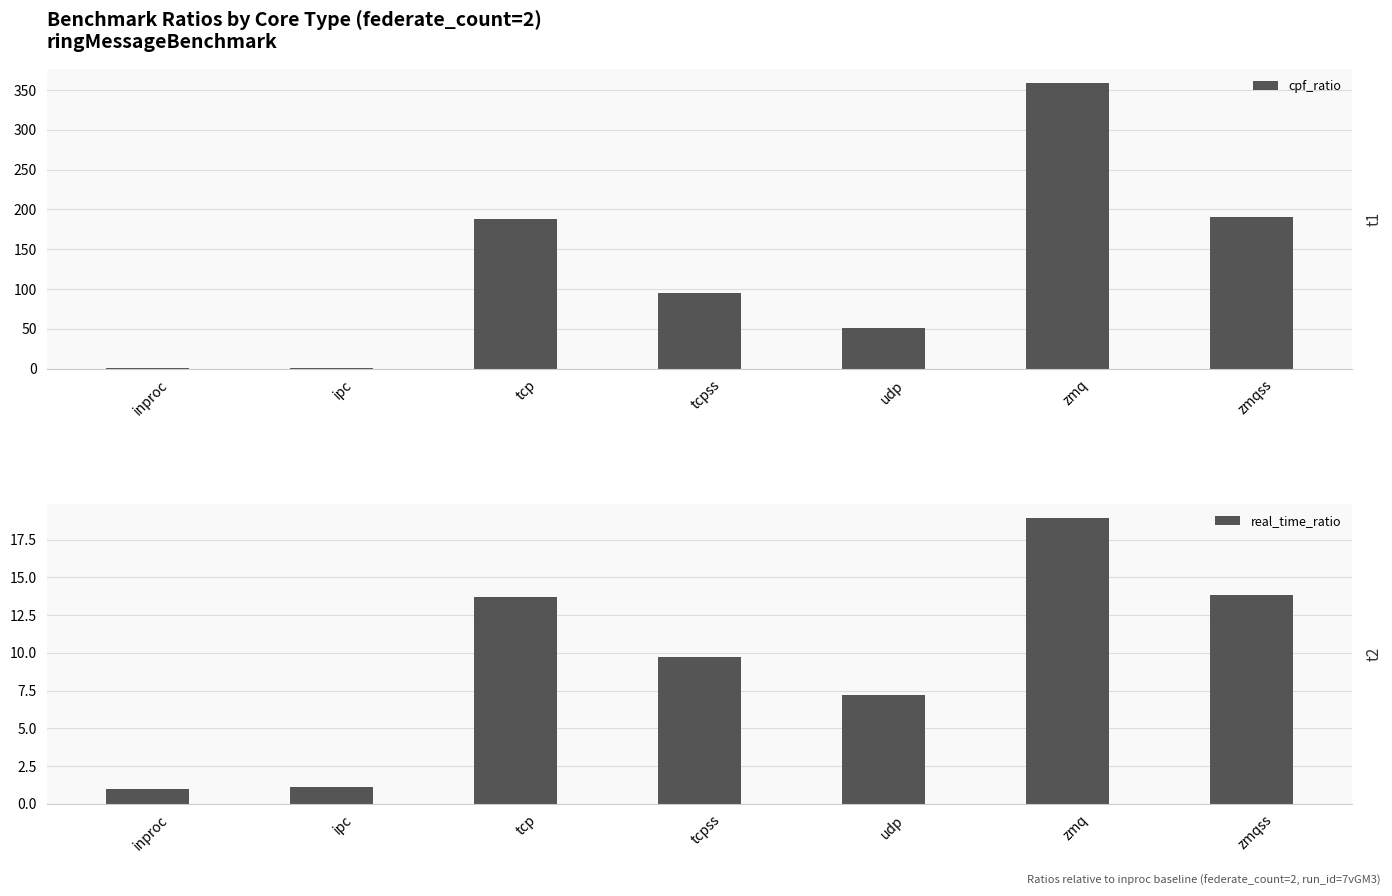

What is the difference between the maximum and second lowest values in the cpf_ratio series?

357.5